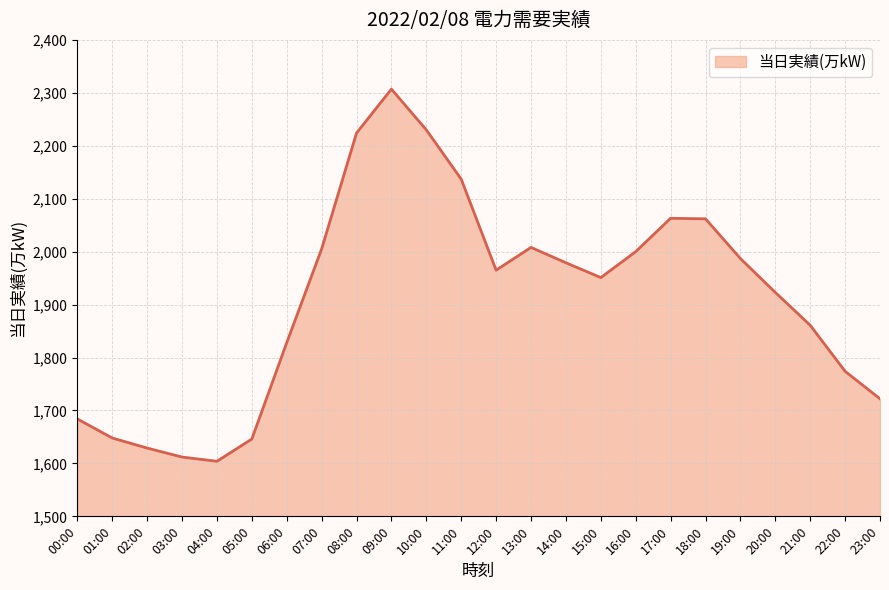

True or false: the data shows 1225 at 11:00.

False